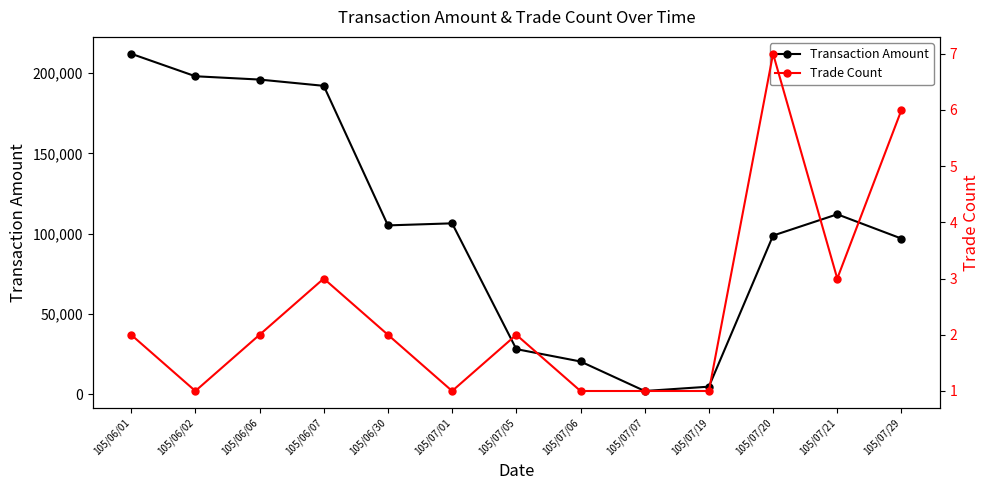

How many values in the col_2 (Transaction Amount) series are below 105200?

6